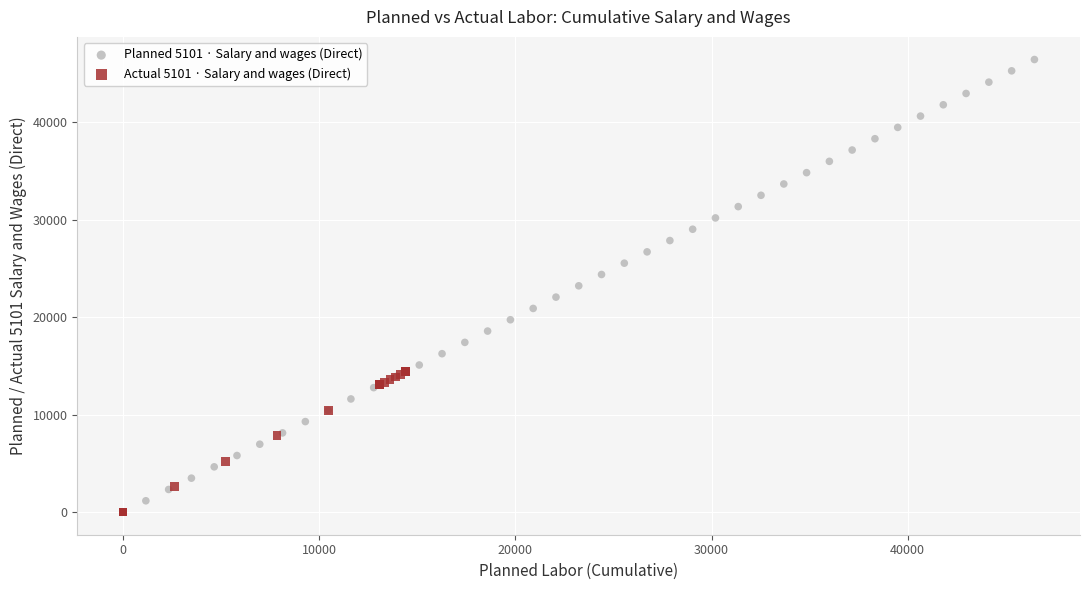

Which series has the widest spread of Y values?

Planned 5101 · Salary and wages (Direct)